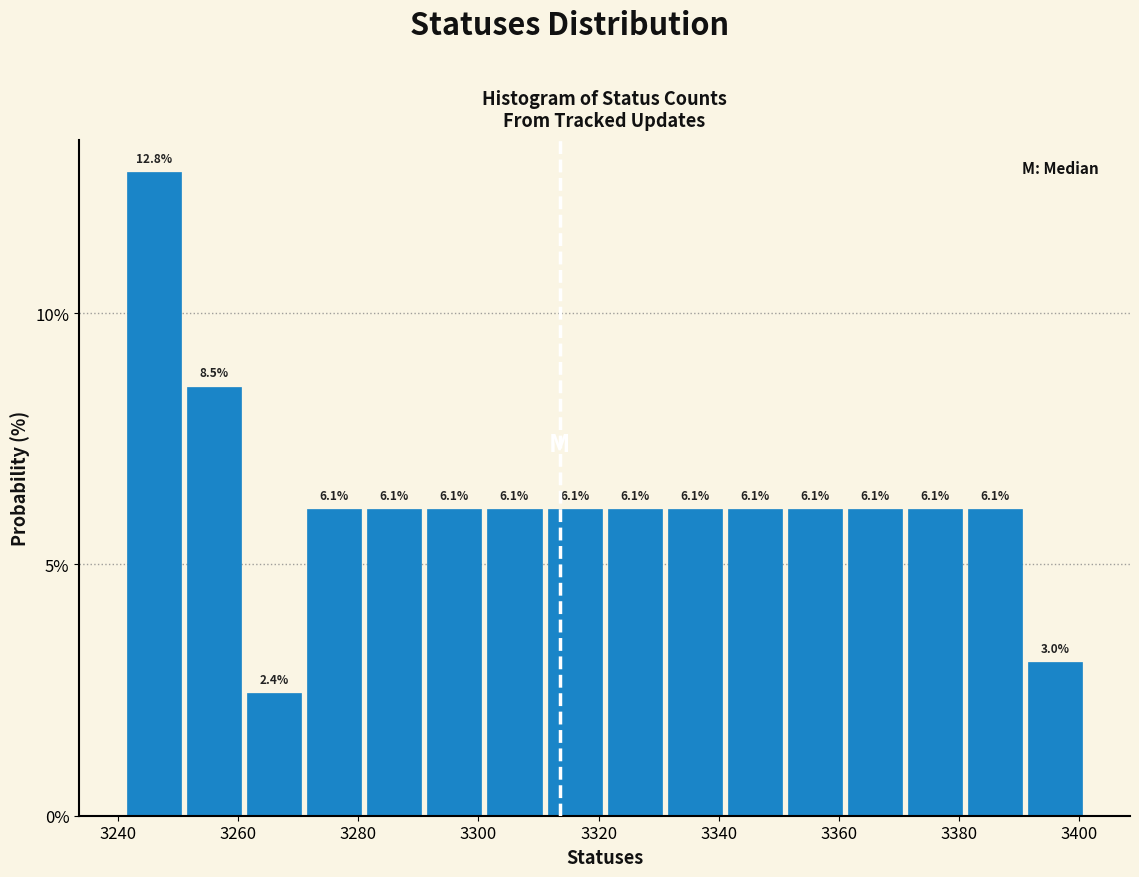

Reading left to right, list every bar in this chart as the range it spans on the x-axis followed by its height. The bar edges are not printed on the chart, so give them approximately, as read against the axis.

3241 to 3251: 12.8
3251 to 3261: 8.5
3261 to 3271: 2.4
3271 to 3281: 6.1
3281 to 3291: 6.1
3291 to 3301: 6.1
3301 to 3311: 6.1
3311 to 3321: 6.1
3321 to 3331: 6.1
3331 to 3341: 6.1
3341 to 3351: 6.1
3351 to 3361: 6.1
3361 to 3371: 6.1
3371 to 3381: 6.1
3381 to 3391: 6.1
3391 to 3401: 3.0